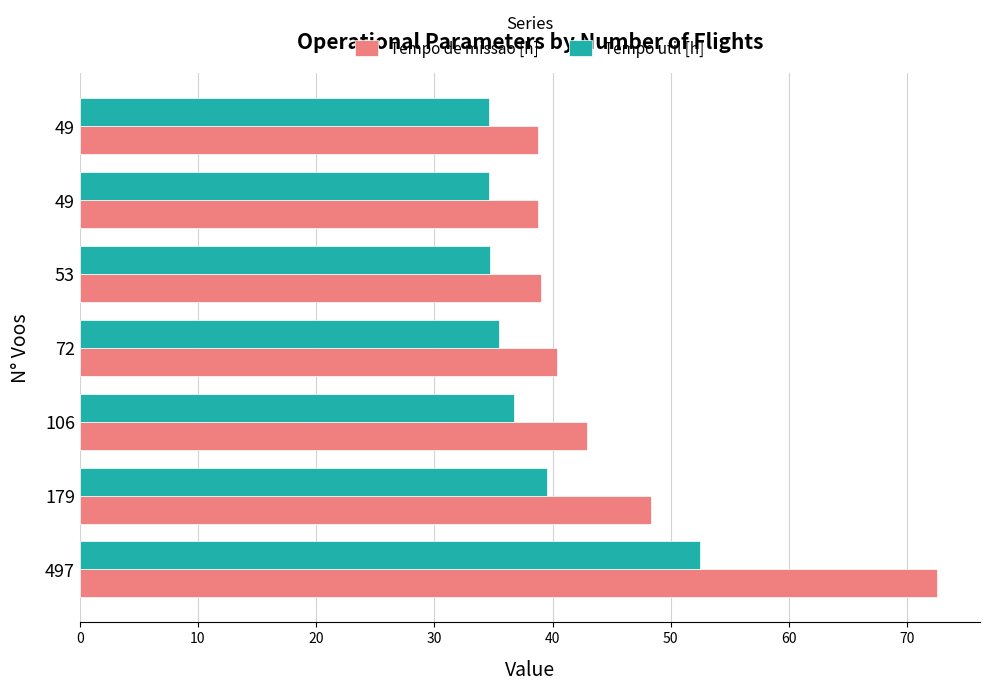

What is the difference between the maximum and minimum values in the Tempo util [h] series?

17.8